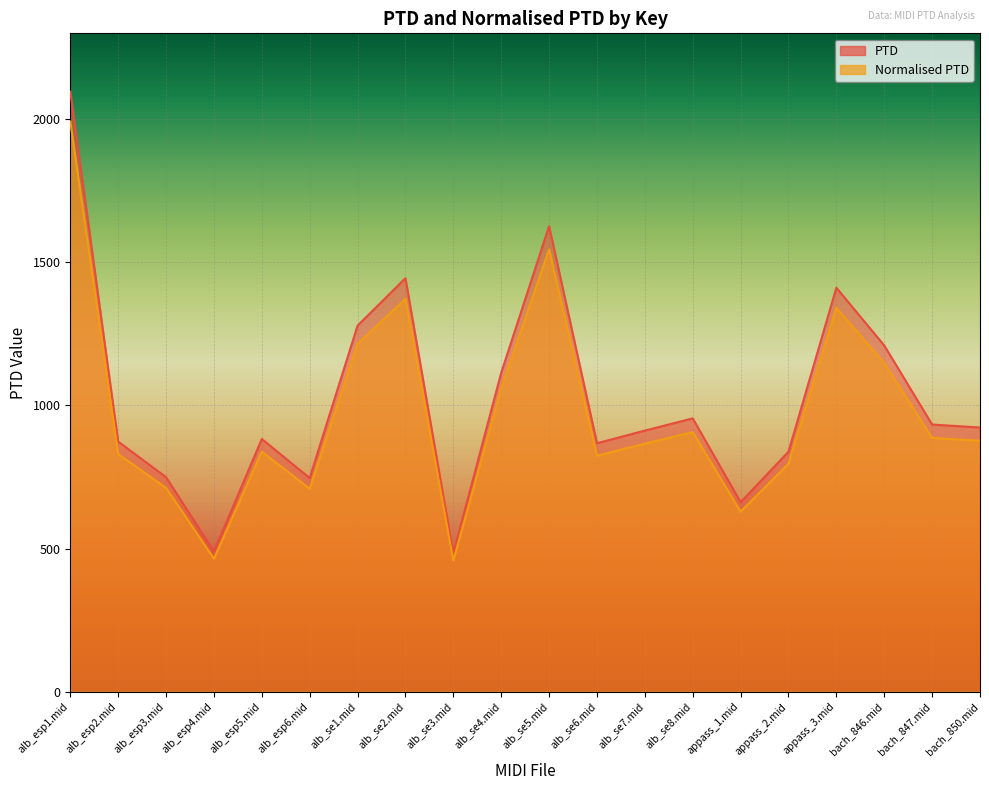

What is the approximate value of PTD at alb_se7.mid?

912.3